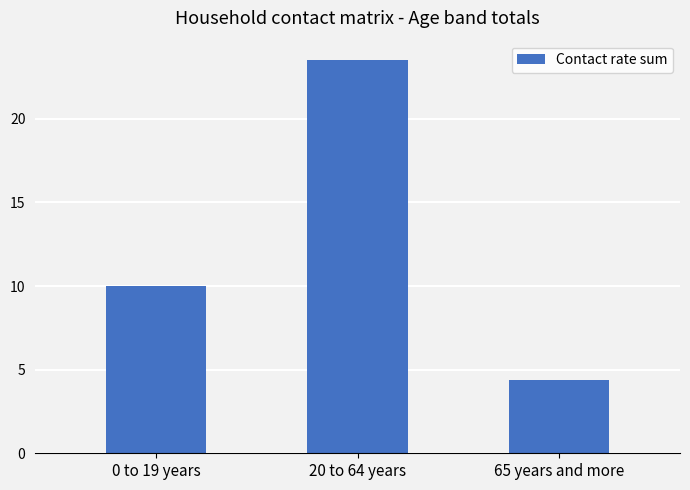

List the labels in order of value, smallest first.

65 years and more, 0 to 19 years, 20 to 64 years